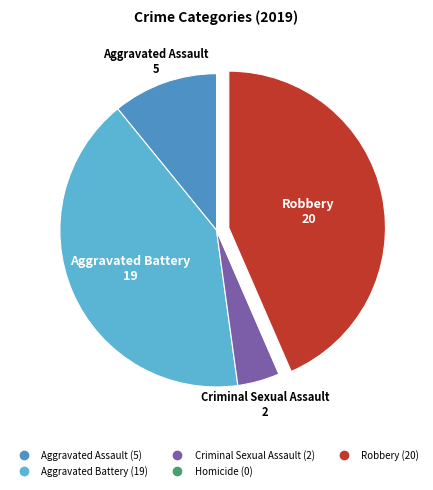

Between Aggravated Battery and Robbery, which is larger?

Robbery